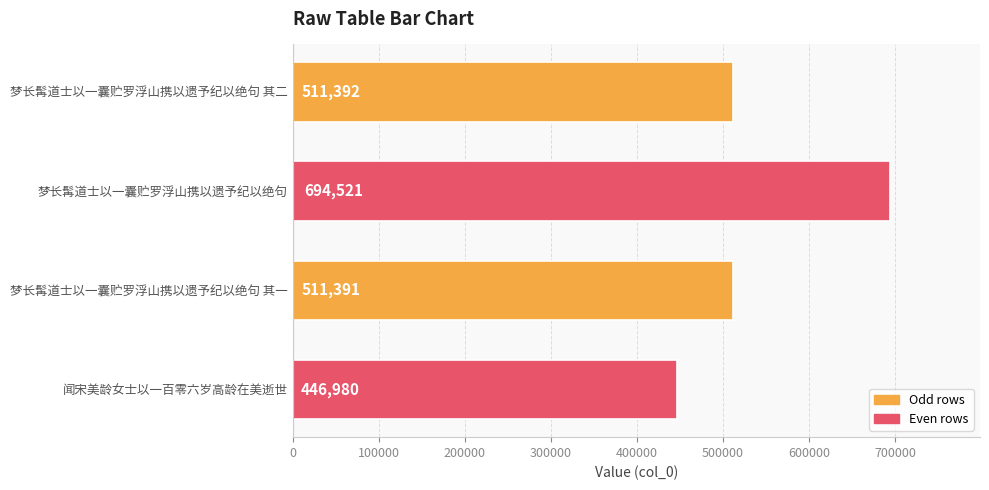

Are the bars grouped side by side (vs. stacked)?

No